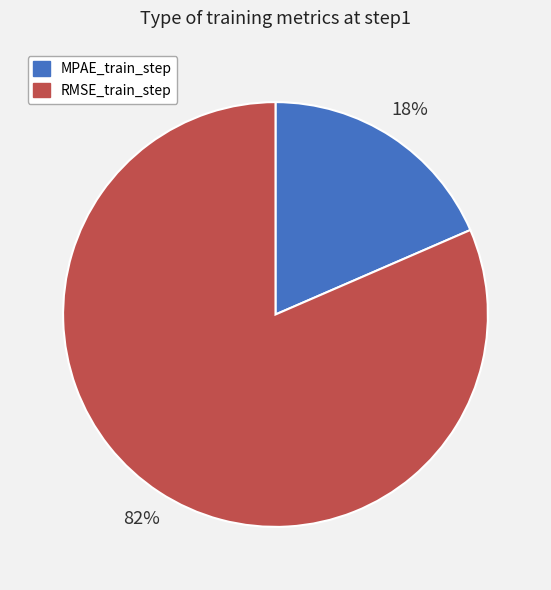

How many segments does this pie chart have?

2